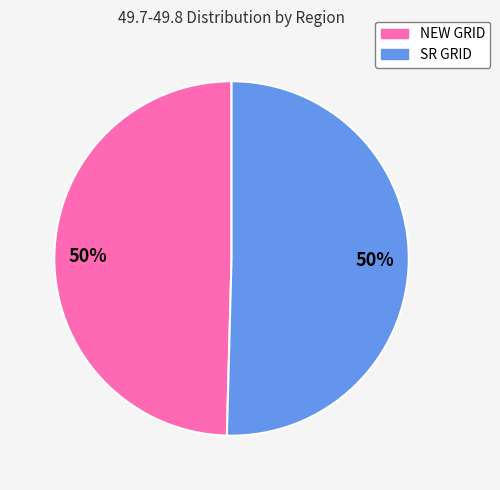

To the nearest percent, what is the average slice percentage?

50%